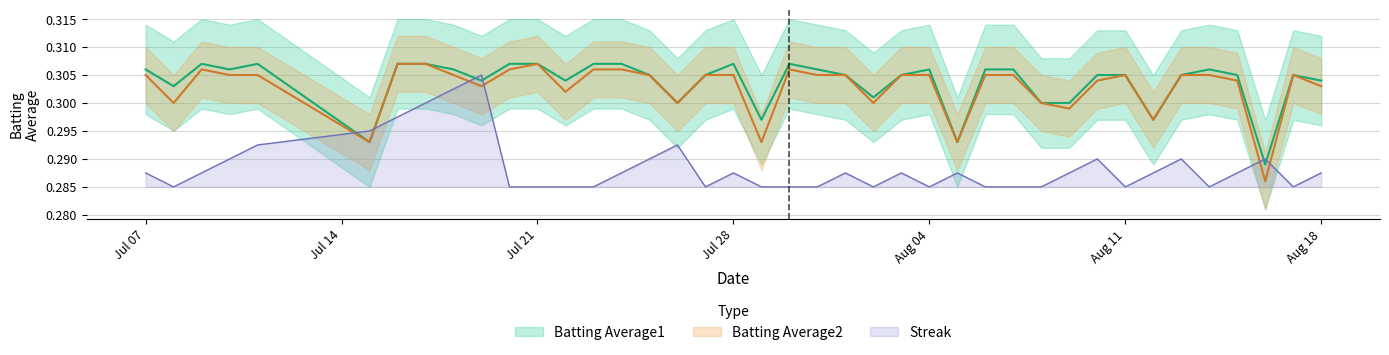

The Batting Average1 series shows 0.1 at 22. True or false?

False